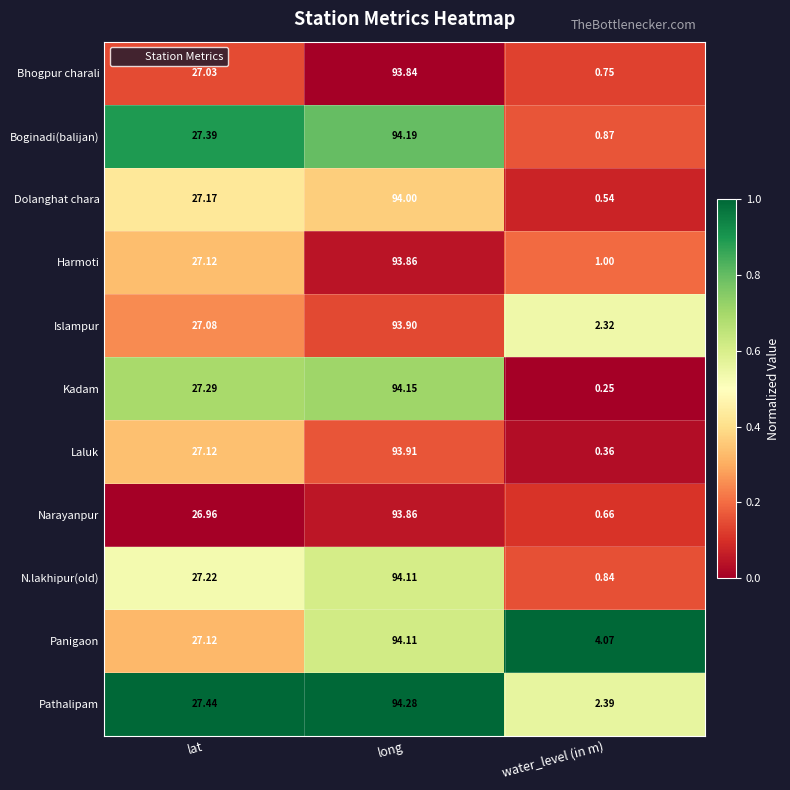

At which label is Islampur closest to 48?

lat